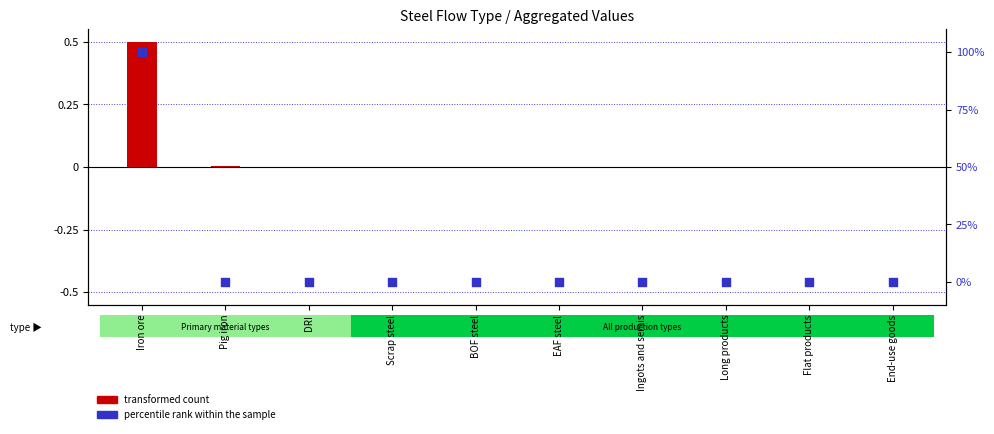

Is the value of transformed count at Ingots and semis greater than the value of percentile rank within the sample at End-use goods?

No